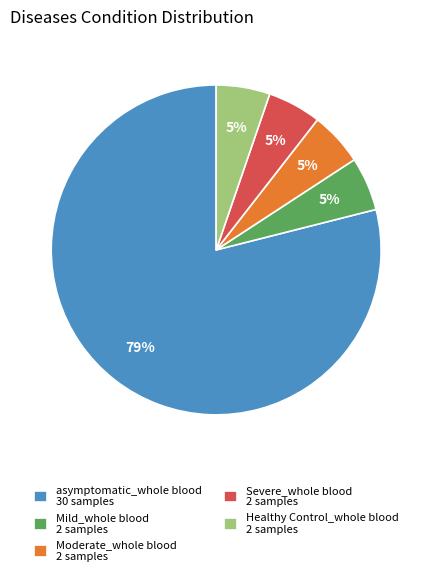

Combined, do Severe_whole blood 2 samples and Mild_whole blood 2 samples account for over 50%?

No